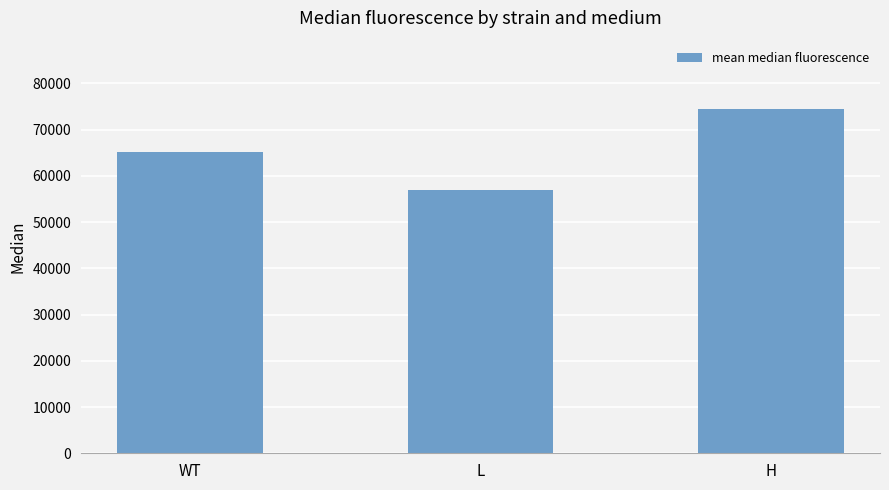

Which category has the highest value across all series?

H